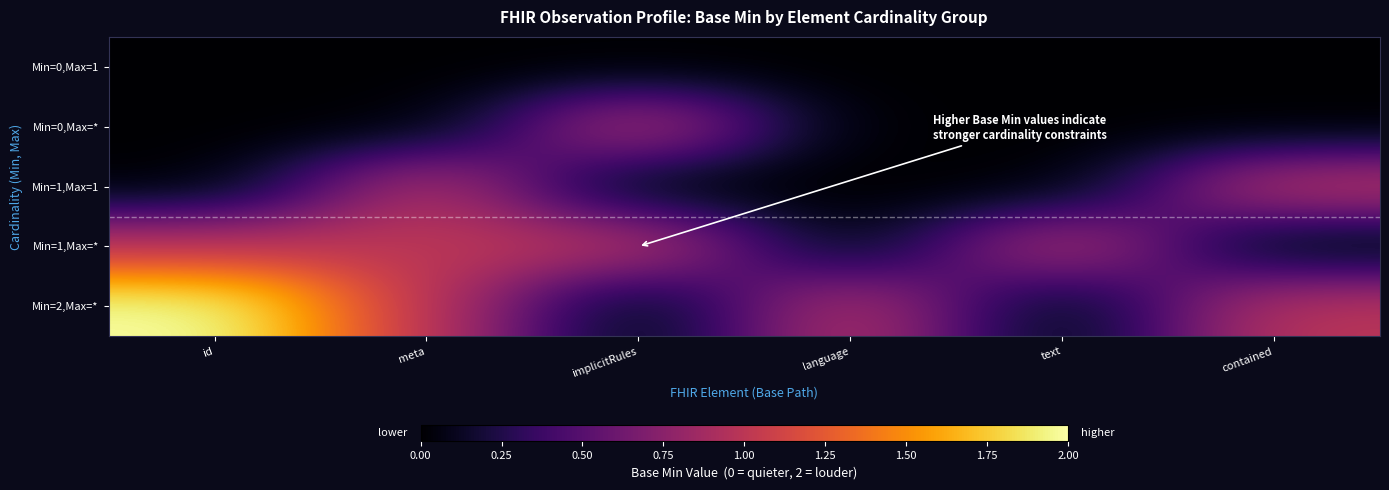

What is the spread (max minus min) of values at implicitRules?

1